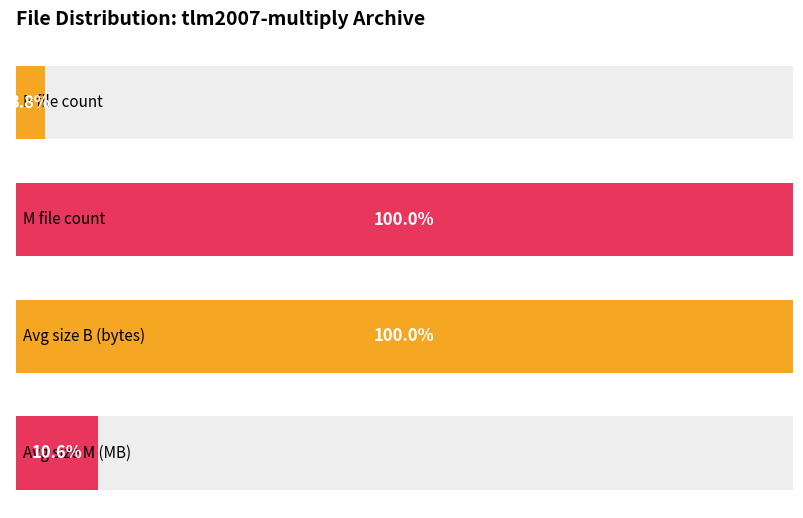

Does the chart contain any negative values?

No